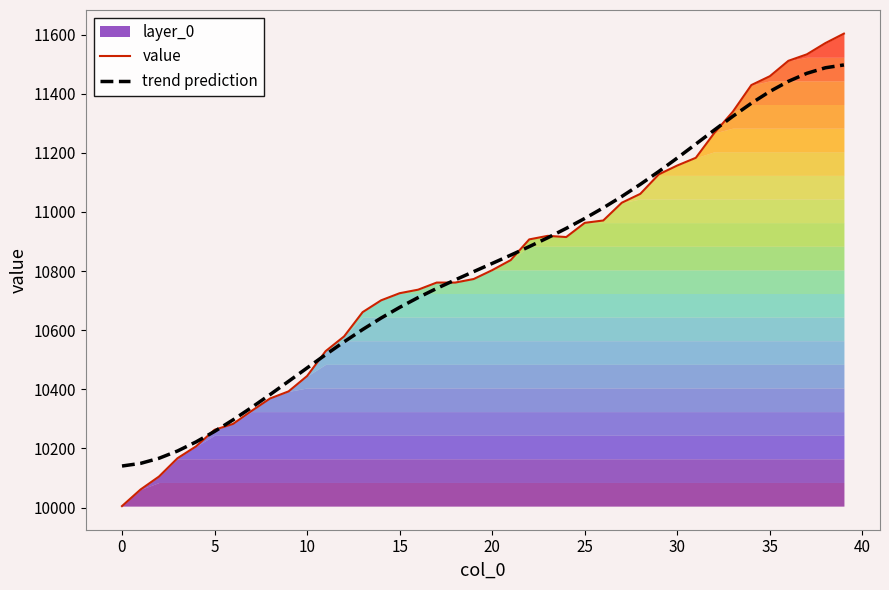

What is the maximum value for trend prediction?

11497.1